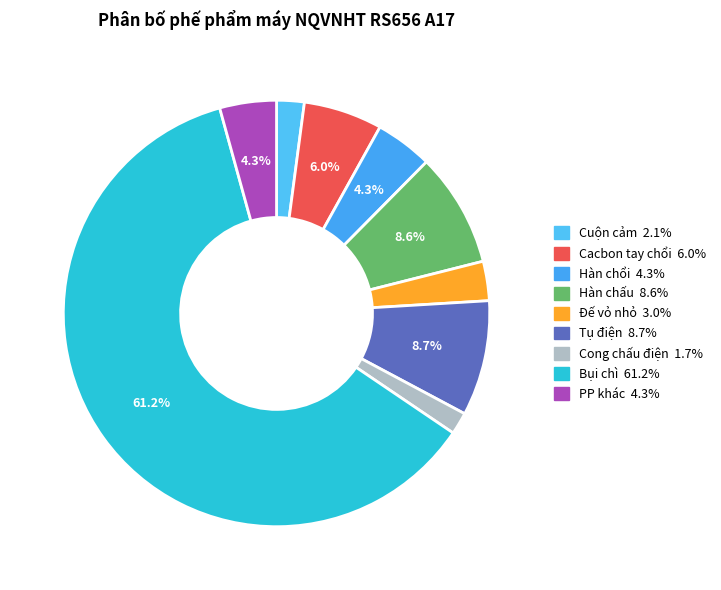

True or false: Đế vỏ nhỏ accounts for 3% of the total.

True